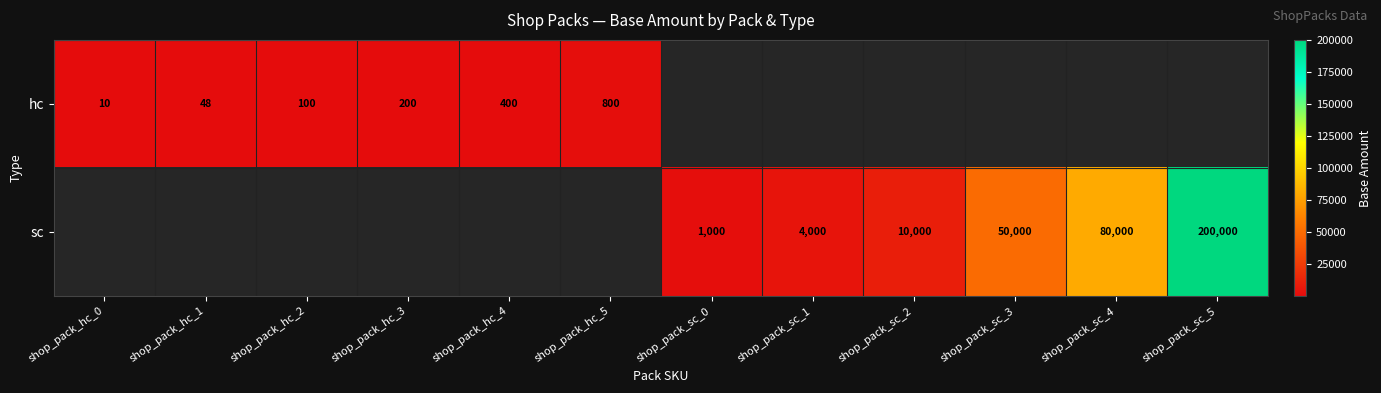

Is it true that sc equals 22327 at shop_pack_sc_3?

False